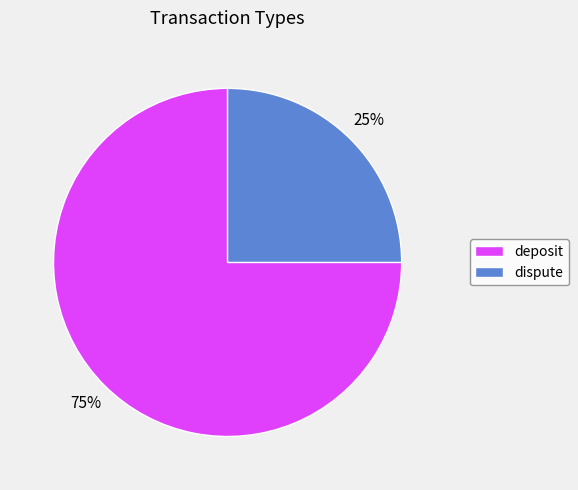

How many segments does this pie chart have?

2